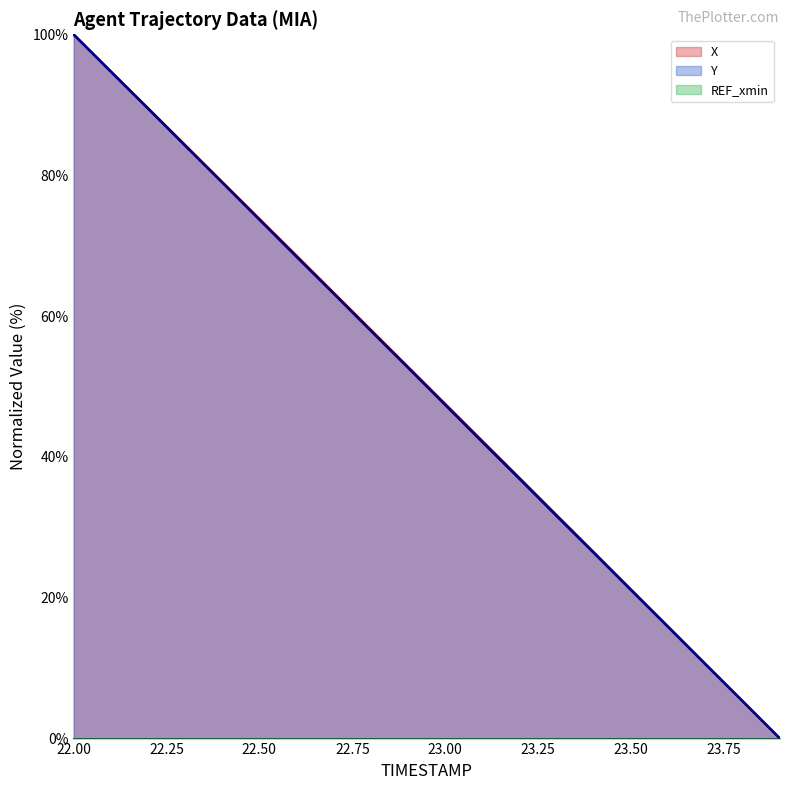

What is the spread (max minus min) of values at 23.2?

0.1